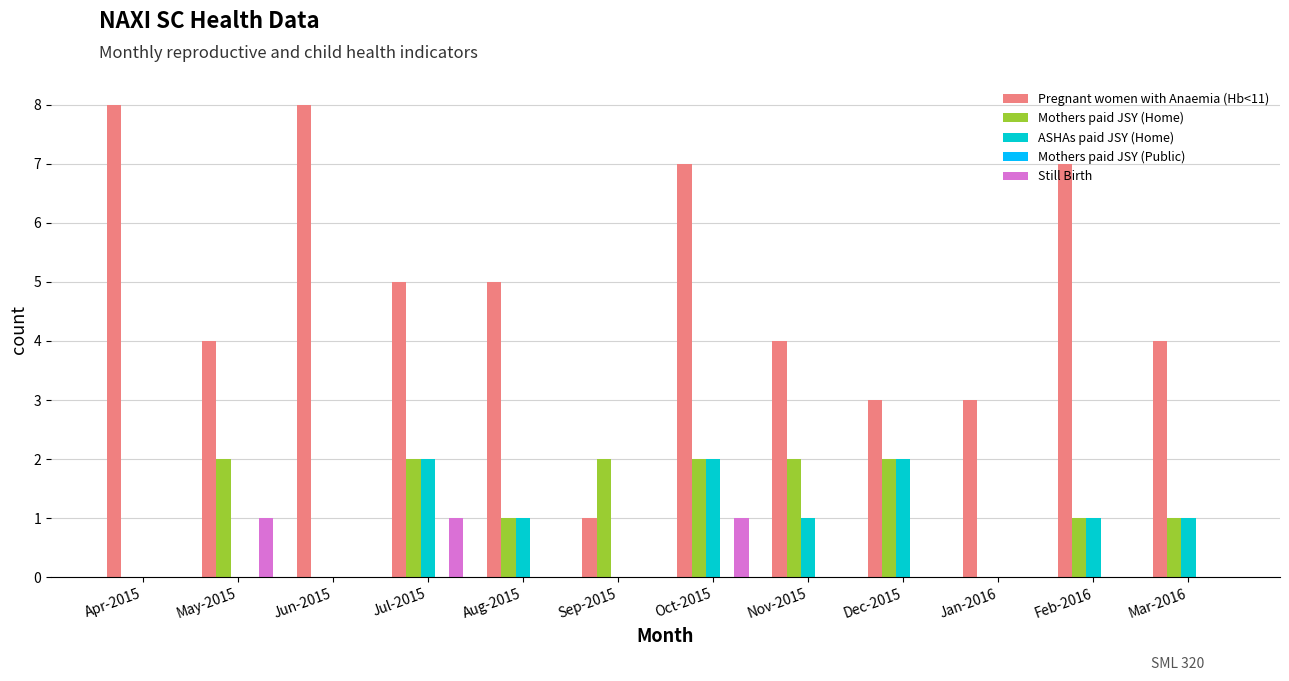

Between Sep-2015 and Oct-2015, which series saw the biggest shift?

Pregnant women with Anaemia (Hb<11)